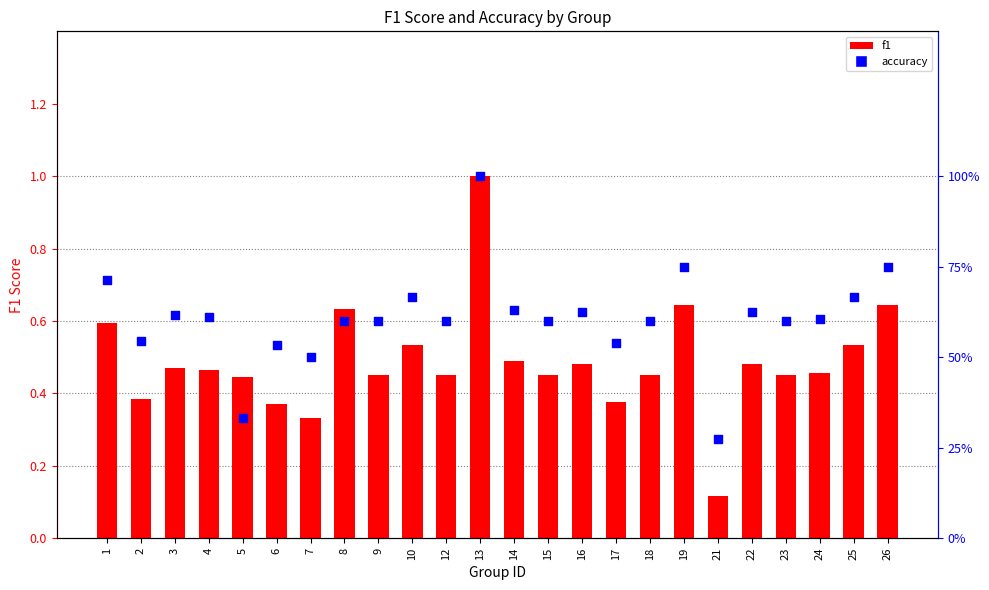

What is the total value across all series at 1?

1.3